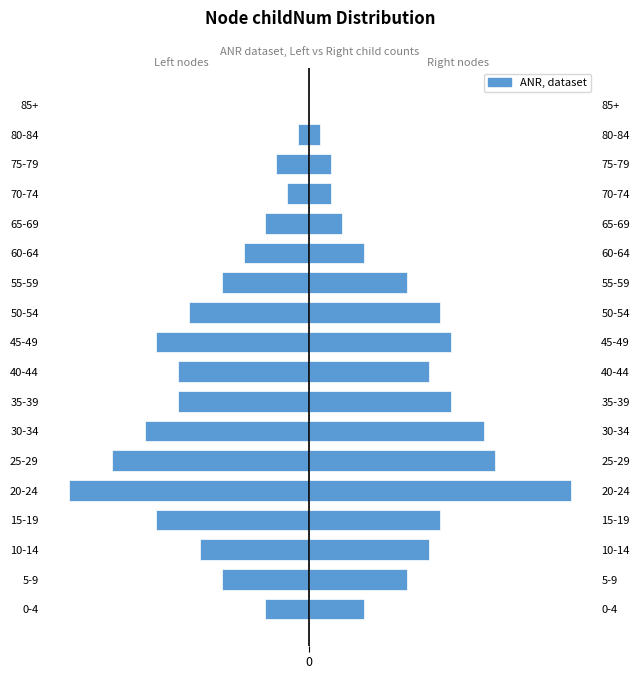

List the series in order of their peak value, highest first.

Right (Male), Left (Female)